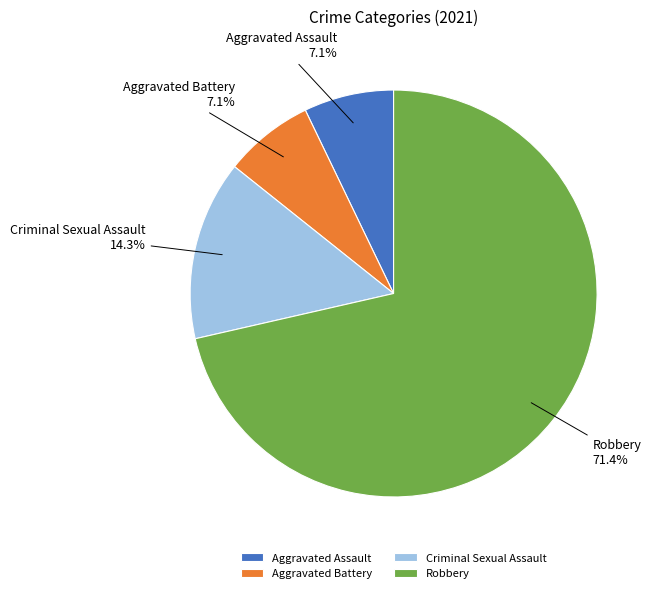

Does Robbery account for over 50% of the chart?

Yes